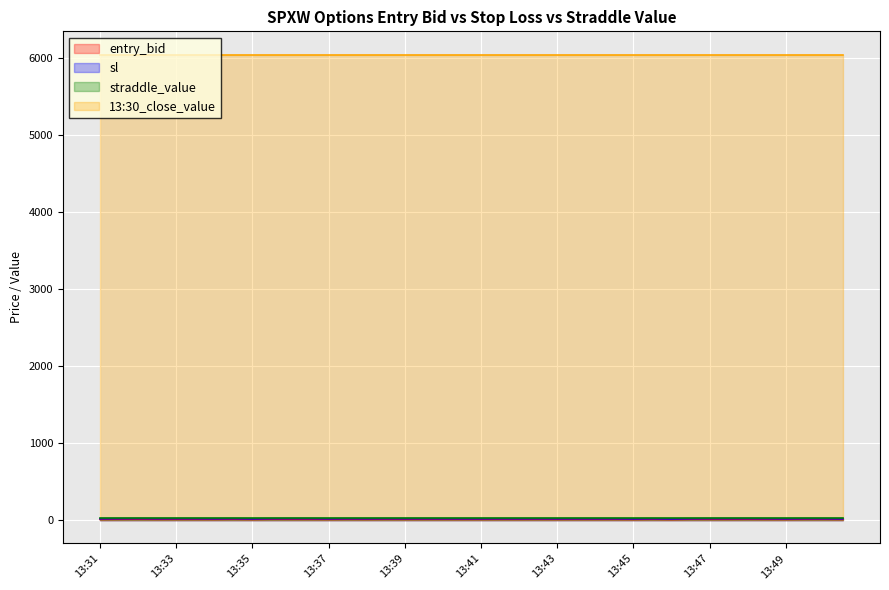

Which series has the largest total across all categories?

13:30_close_value